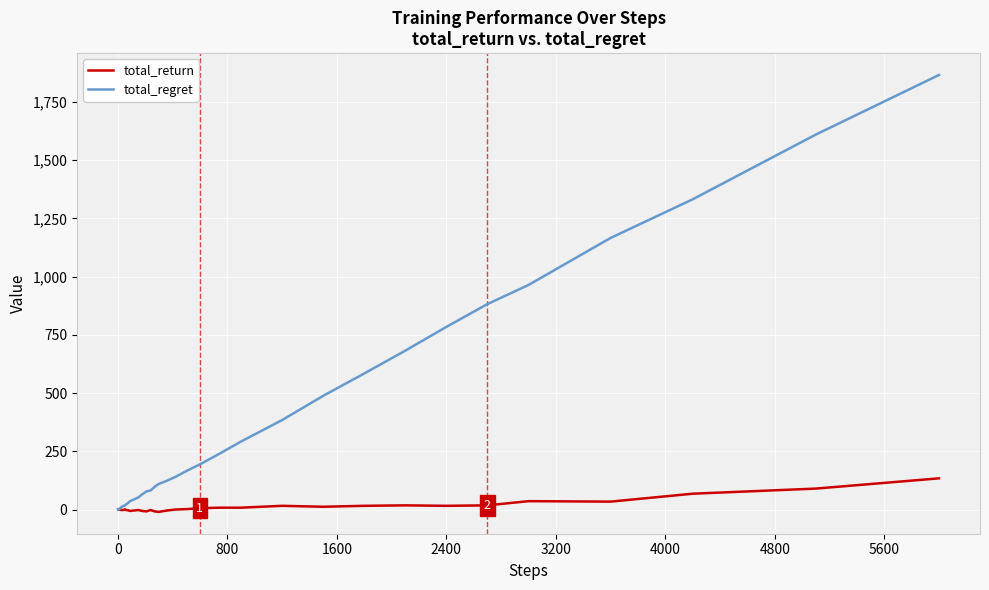

What are all the series names shown in the legend?

total_return, total_regret